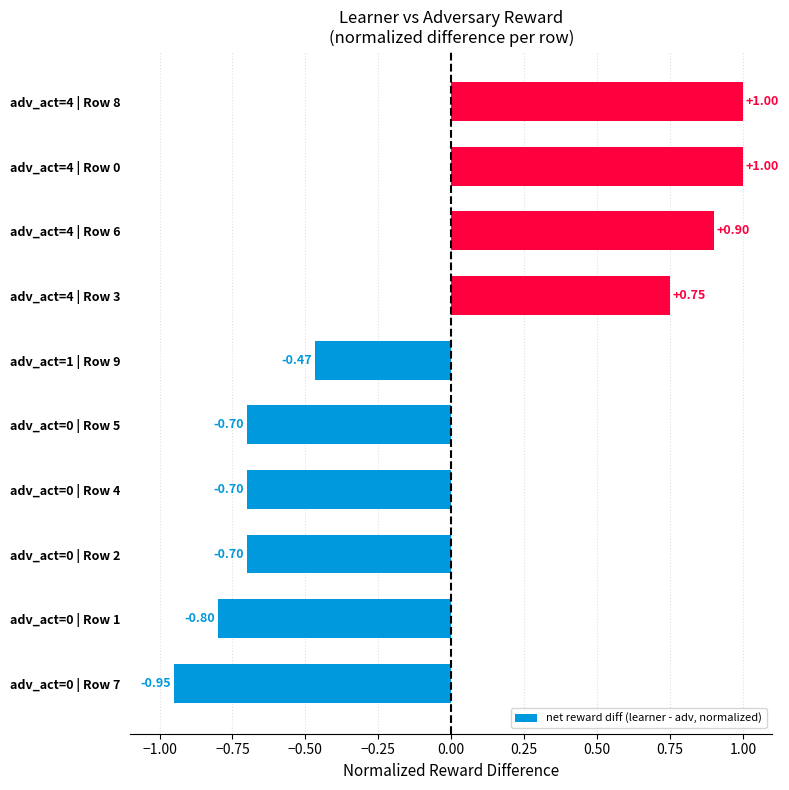

What is the sum of the values at adv_act=4 | Row 0 and adv_act=4 | Row 3?

1.8